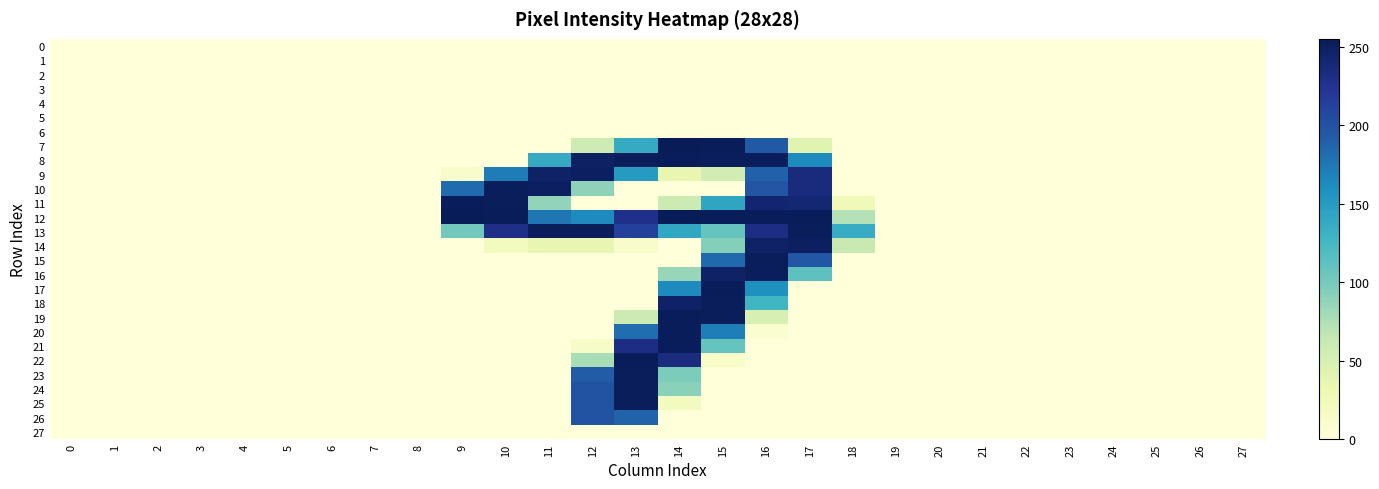

At which category is the sum across all series the highest?

14